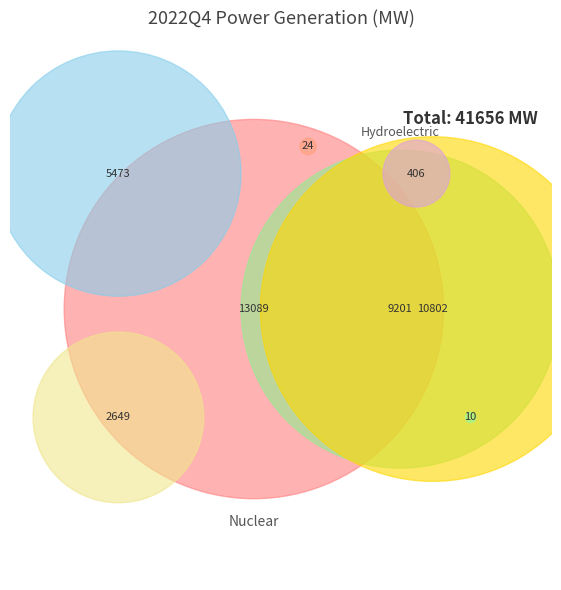

The Gas slice represents 28% of the pie. True or false?

False